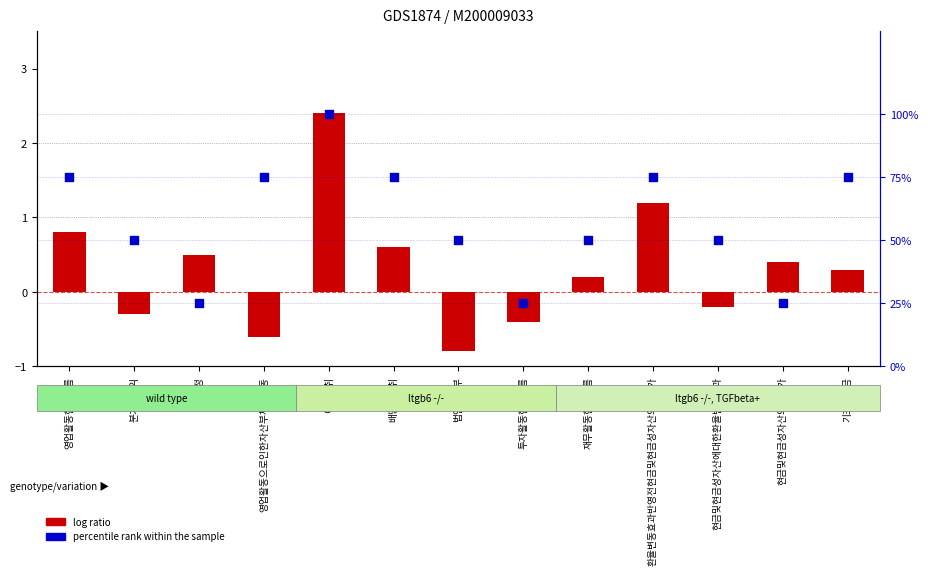

Which series contains the lowest Y value?

log ratio